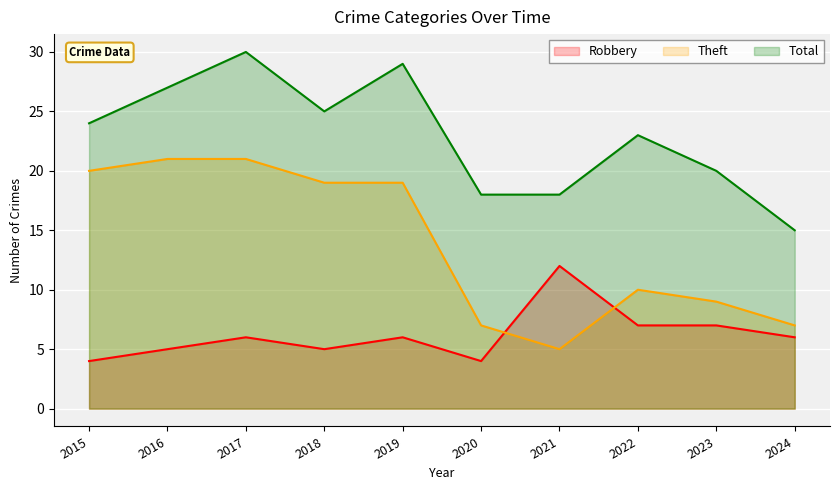

At which label does Total first exceed 24?

2016